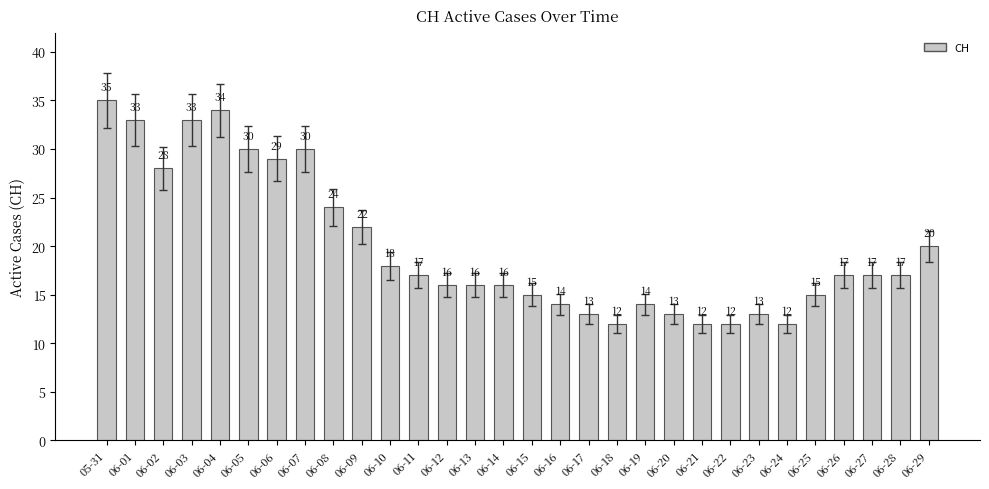

Where does the data first go above 17?

05-31